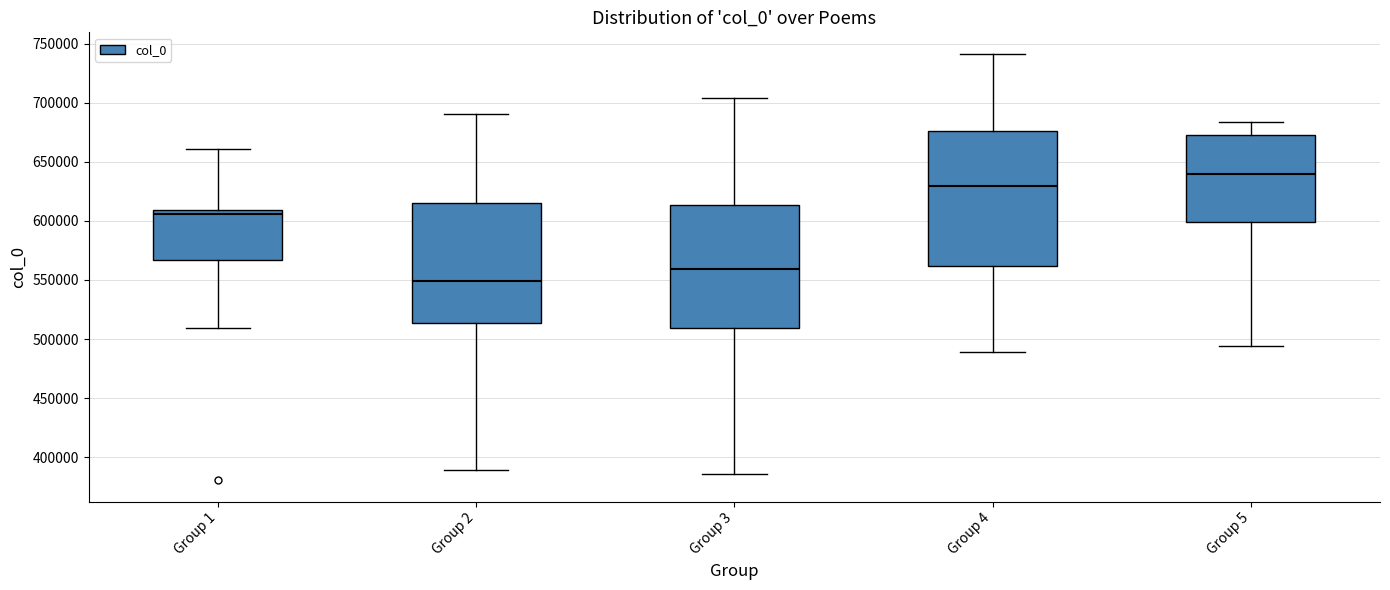

Reading left to right, transcribe this box plot: for each box, give where its median line is, the range the box spans, and where its two whiskers end, as read against the y-axis. The values are not printed on the chart, so give them approximately, as read against the axis.

Group 1: median 605000, box 565000 to 610000, whiskers 510000 to 660000
Group 2: median 550000, box 515000 to 615000, whiskers 390000 to 690000
Group 3: median 560000, box 510000 to 615000, whiskers 385000 to 705000
Group 4: median 630000, box 560000 to 675000, whiskers 490000 to 740000
Group 5: median 640000, box 600000 to 675000, whiskers 495000 to 685000